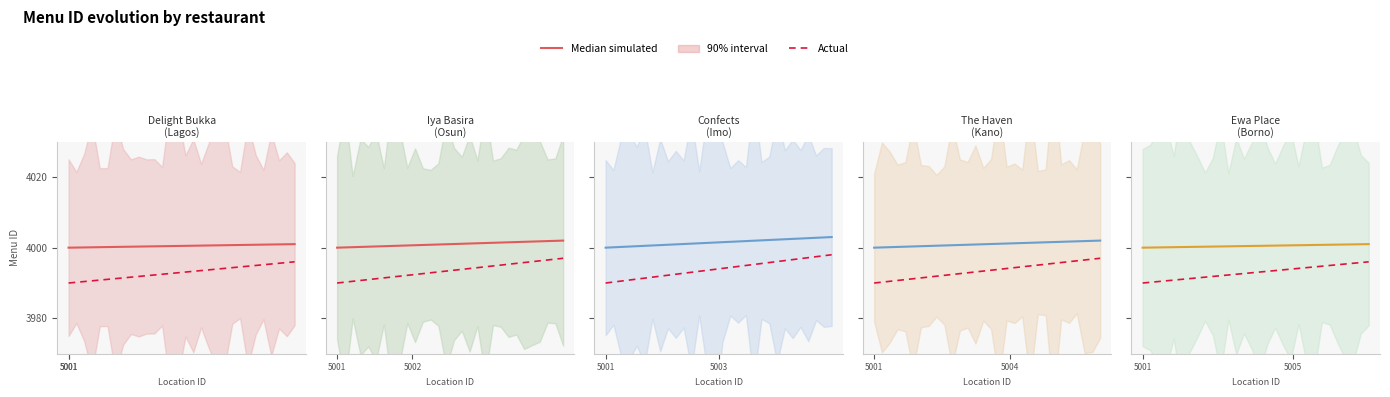

The Actual series shows 2751.1 at 12. True or false?

False